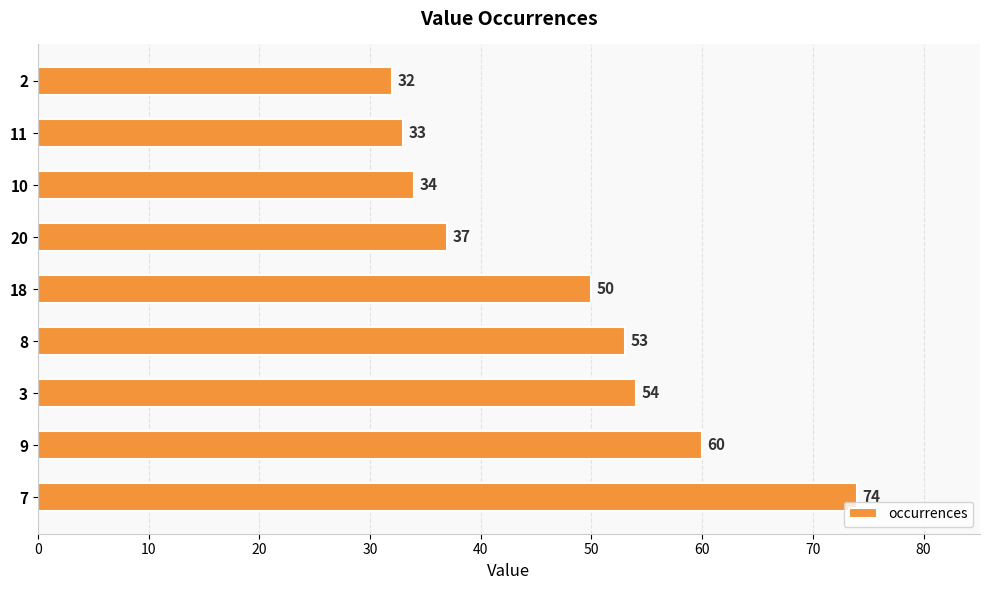

Is it true that the value at 10 is 34?

True